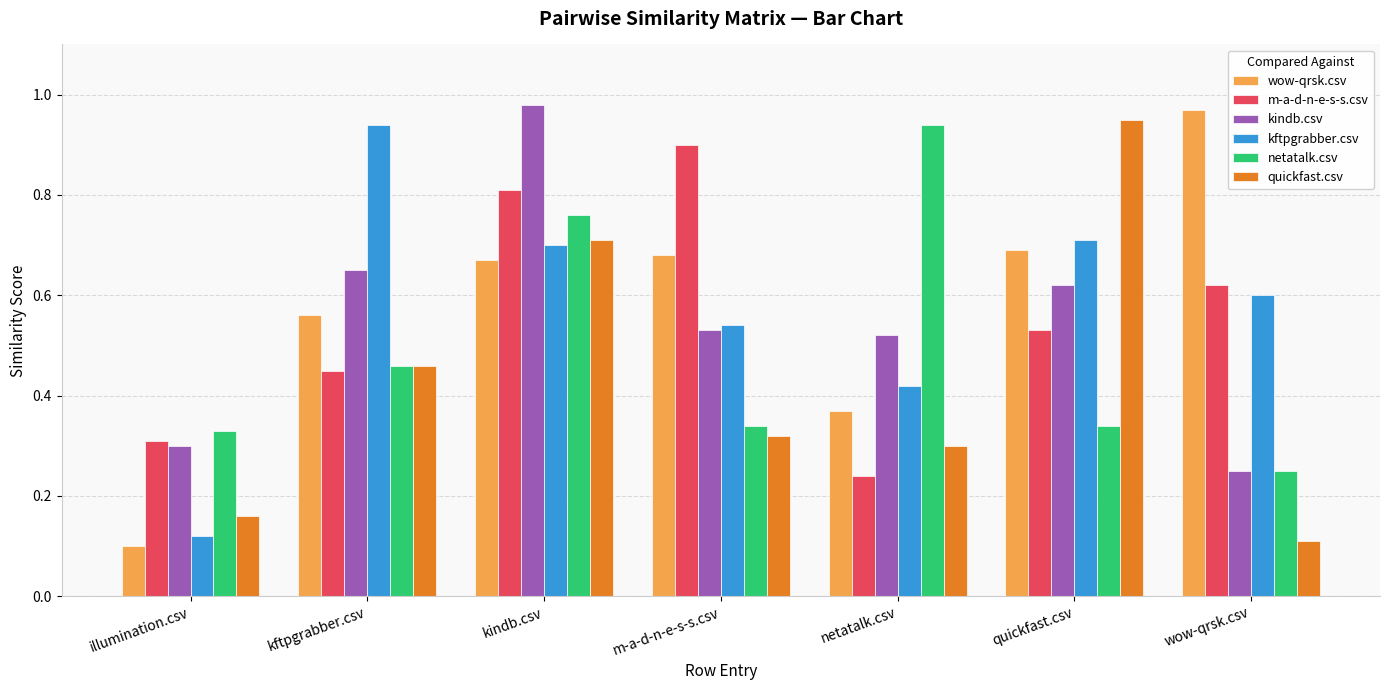

What are all the series names shown in the legend?

wow-qrsk.csv, m-a-d-n-e-s-s.csv, kindb.csv, kftpgrabber.csv, netatalk.csv, quickfast.csv